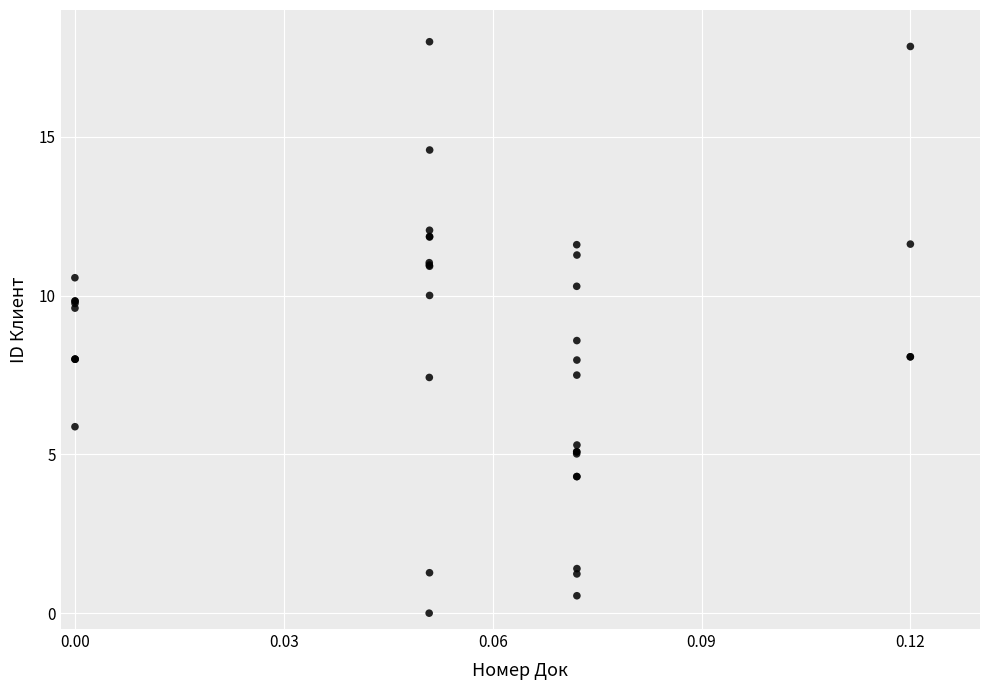

What Y value in the scatter plot is closest to 9?

8.6